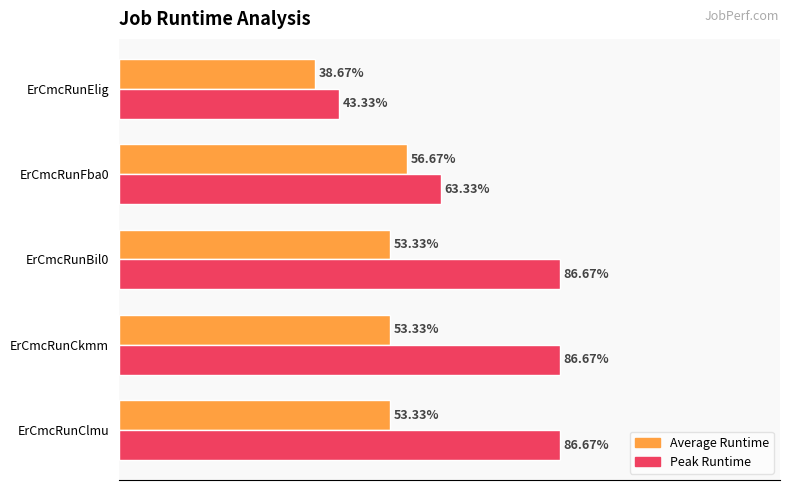

What are all the series names shown in the legend?

Average Runtime, Peak Runtime